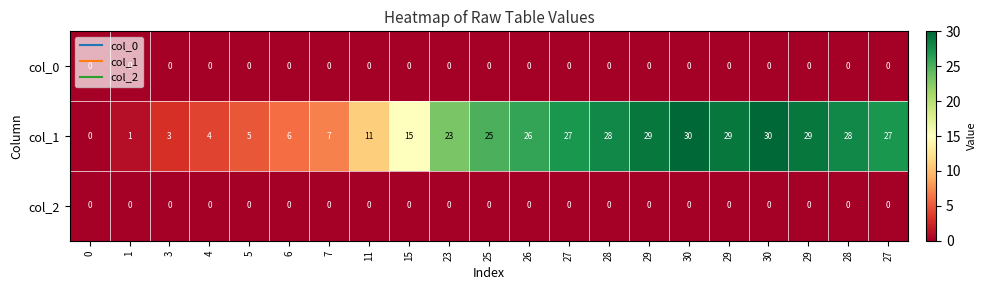

Rank the series by their maximum value, from highest to lowest.

col_1, col_0, col_2